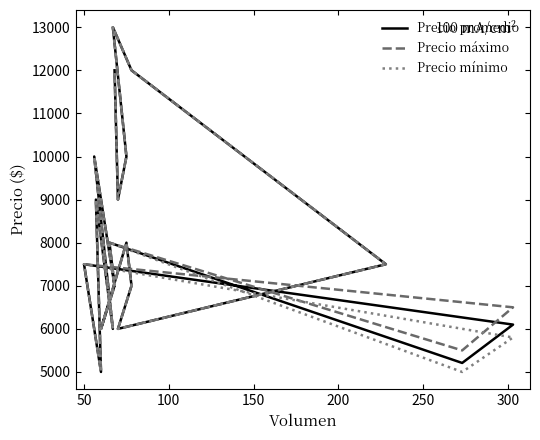

Which series has the largest total across all categories?

Precio máximo